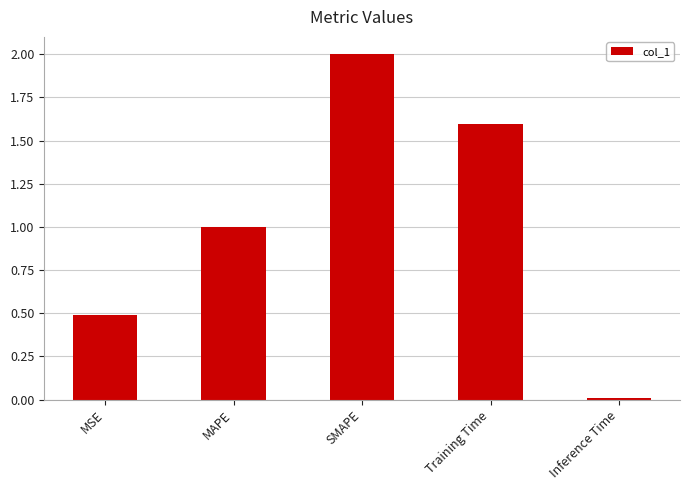

The value at Training Time is 2.7. True or false?

False